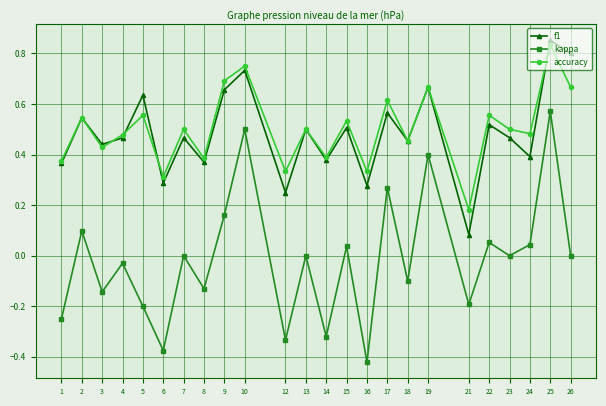

Which series has the largest range (max minus min)?

kappa